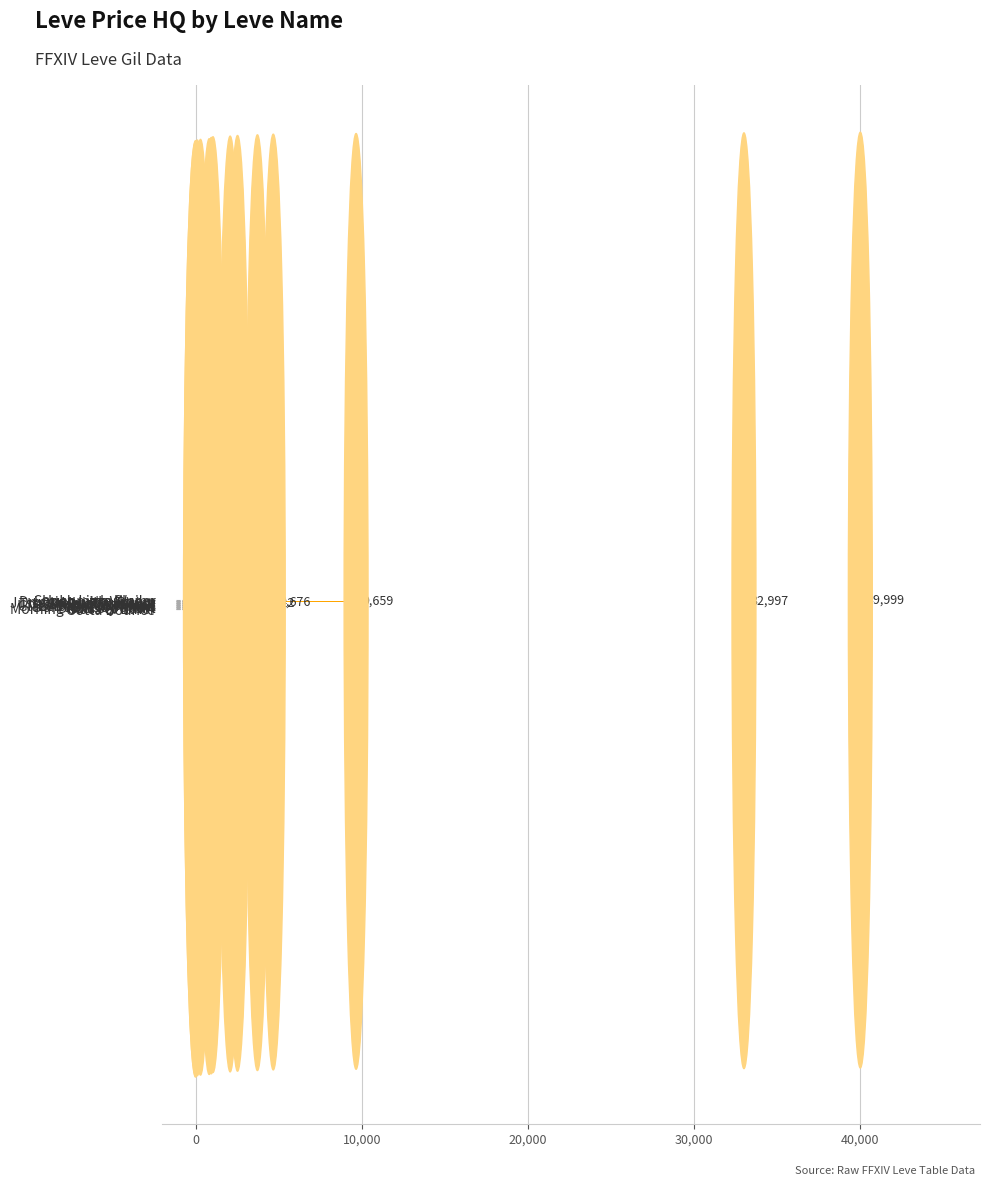

At which category does the chart reach its peak across all series?

Sophomore Slump